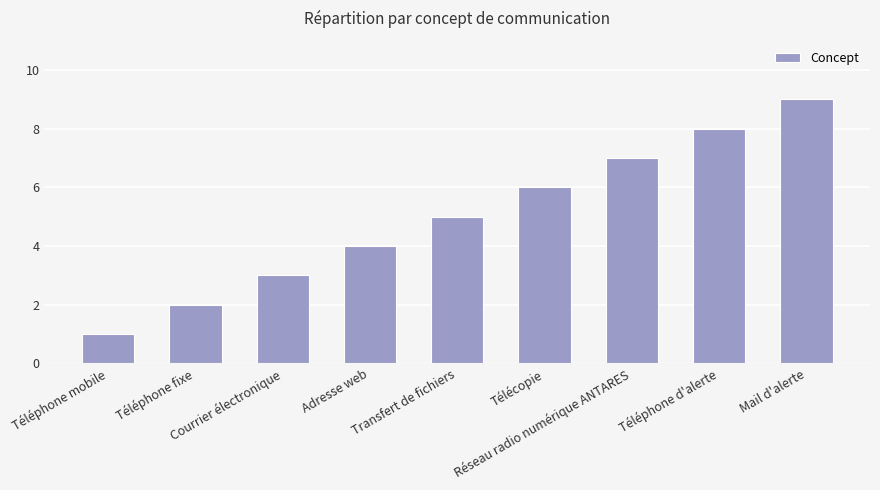

What is the greatest value displayed?

9